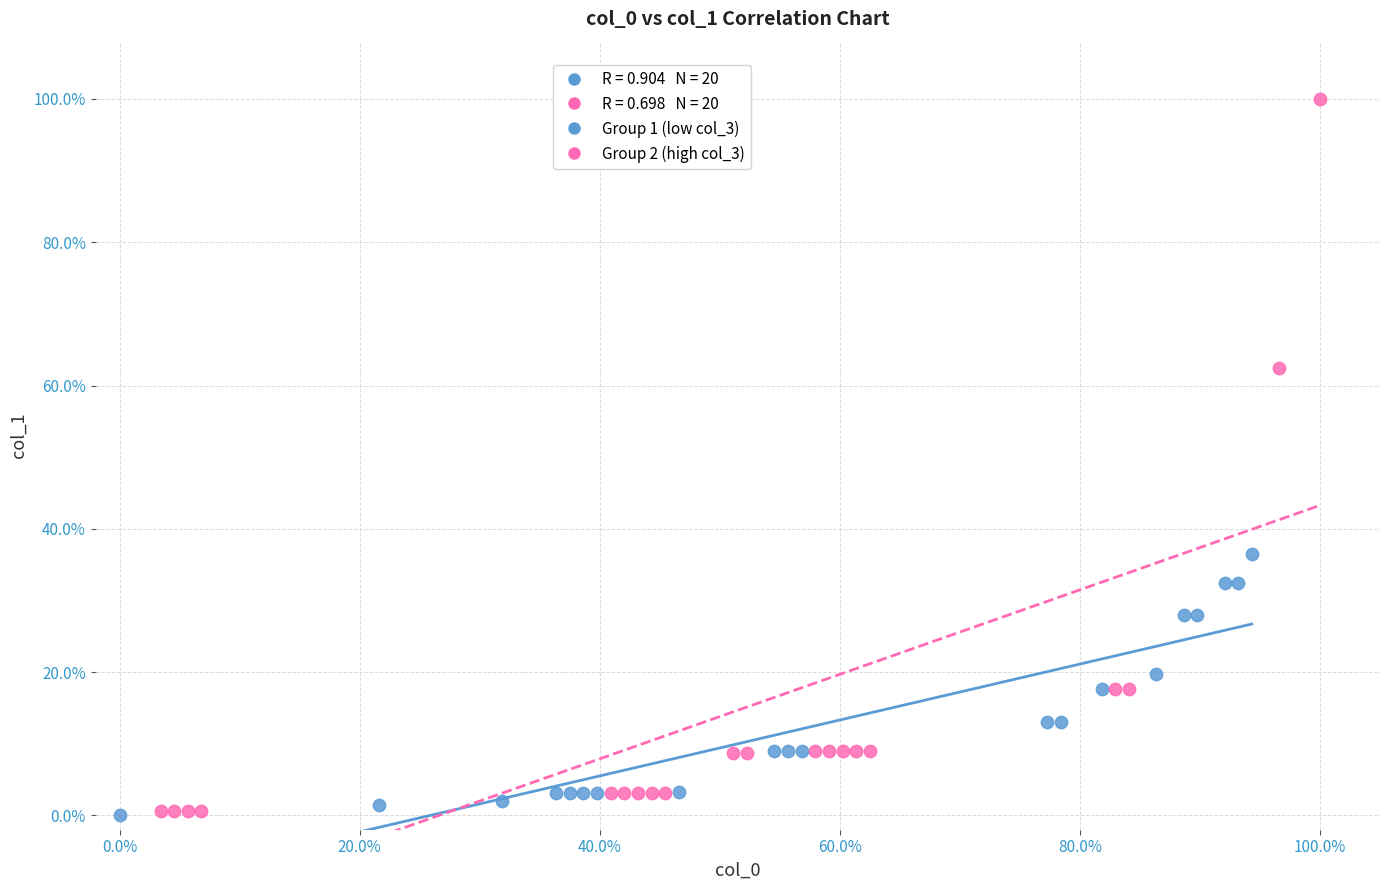

Which series has the largest Y range (max minus min)?

Group 2 (high col_3)